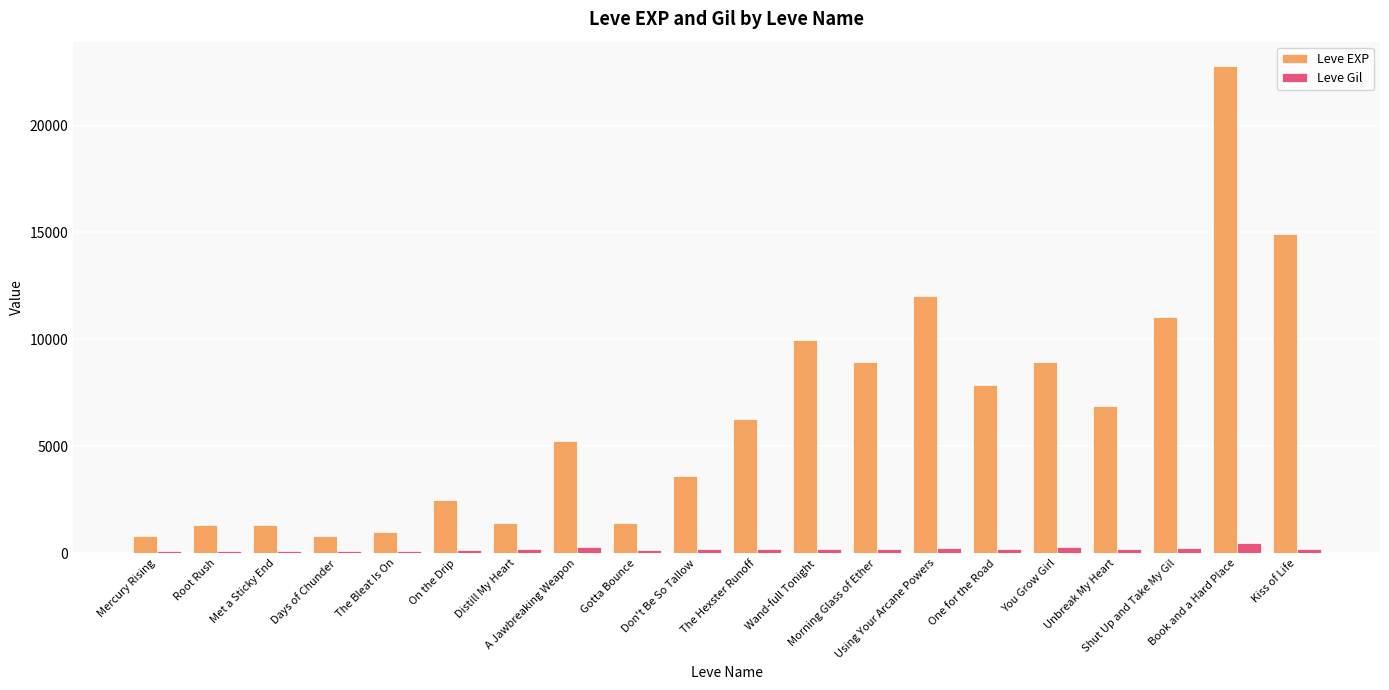

What is the sum of all Leve Gil values?

3733